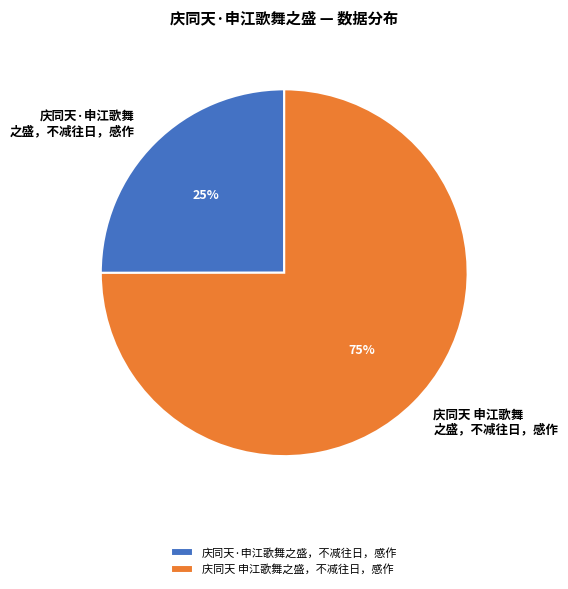

Approximately how many times larger is the value at 庆同天·申江歌舞之盛，不减往日，感作 compared to 庆同天 申江歌舞之盛，不减往日，感作?

0.3